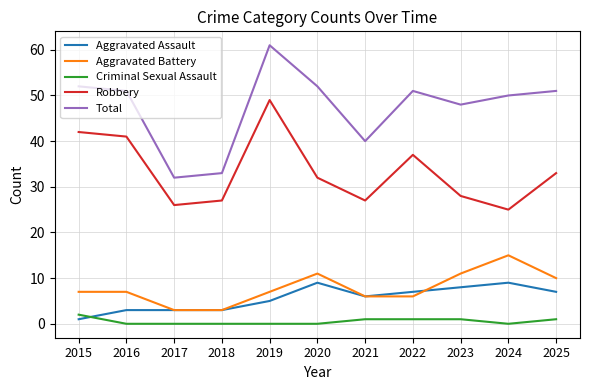

The value of Robbery at 2018 is 27. True or false?

True